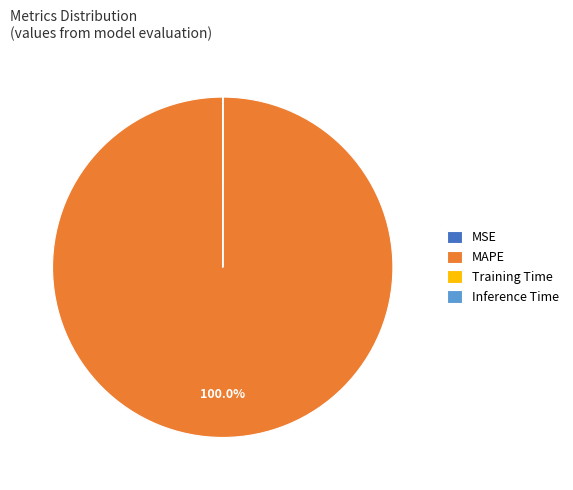

Which slice represents more than half of the pie?

MAPE